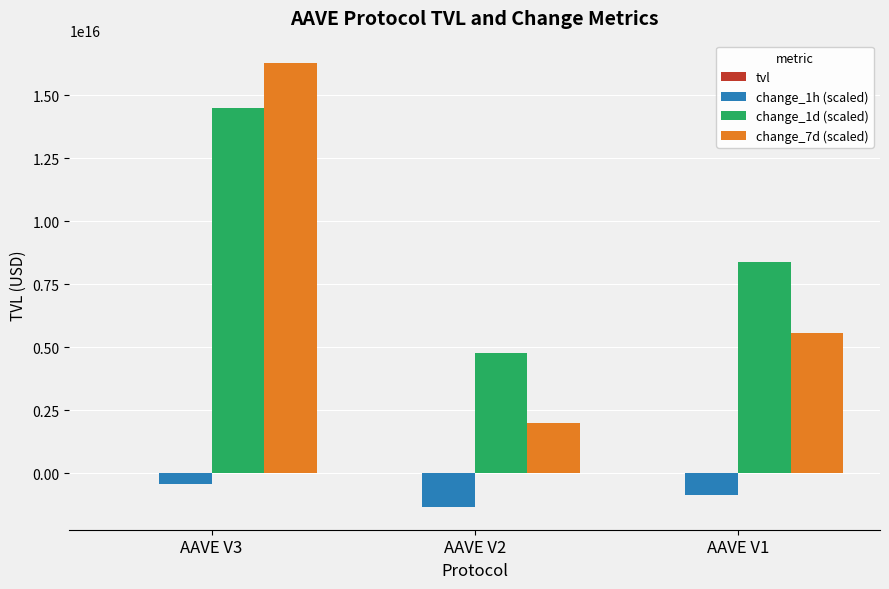

Which category has the highest value in the change_1h (scaled) series?

AAVE V3